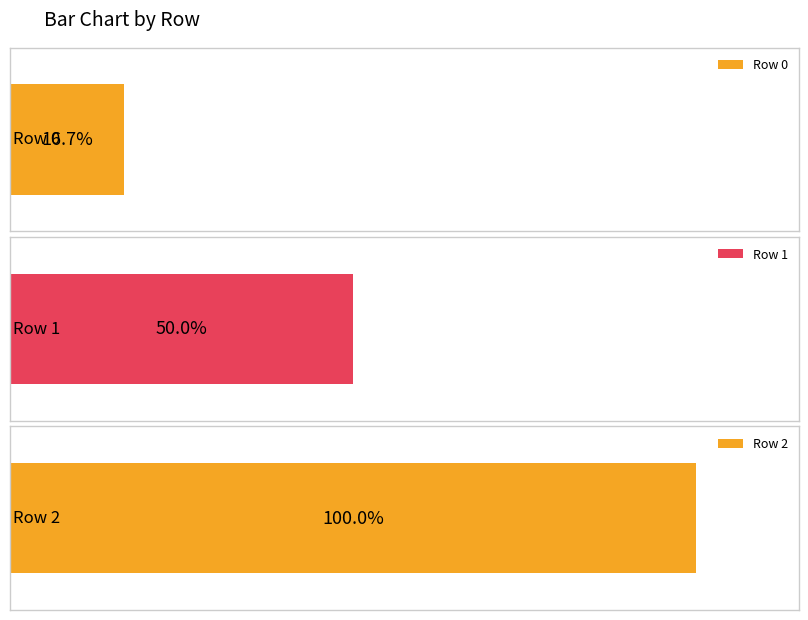

What is the ratio of the value at 2 to the value at 0?

6.0